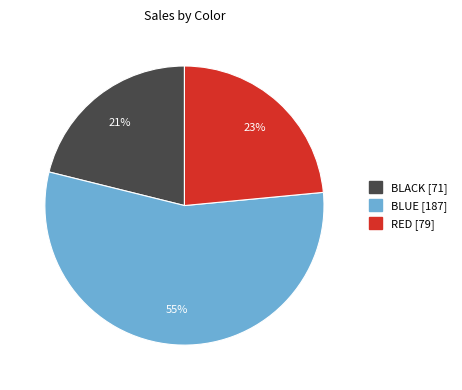

To the nearest percent, what percentage of the pie is BLACK?

21%